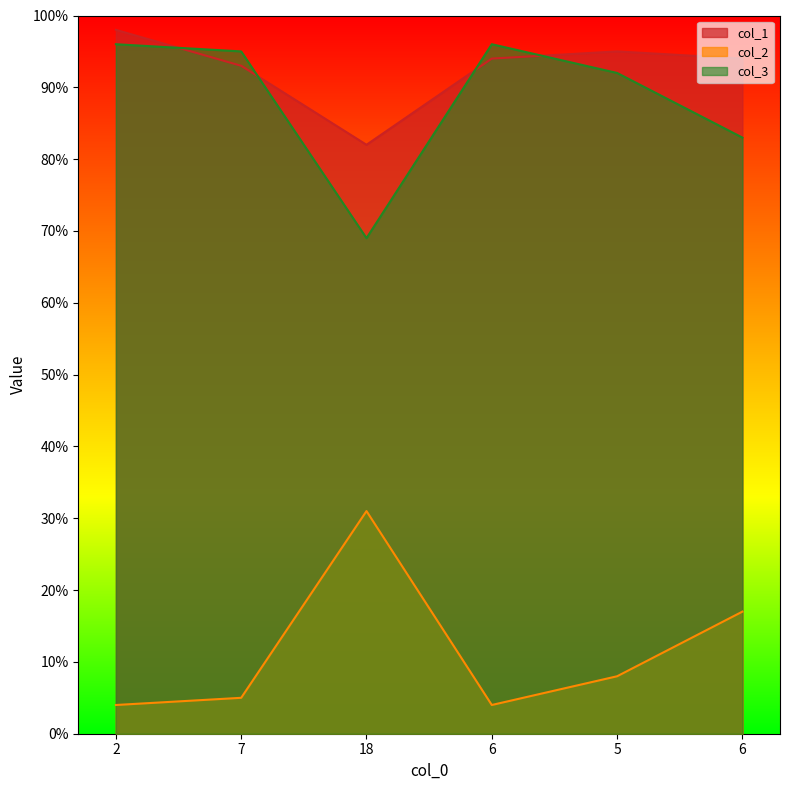

What is the value of the col_1 point at the 2nd from the left?

93